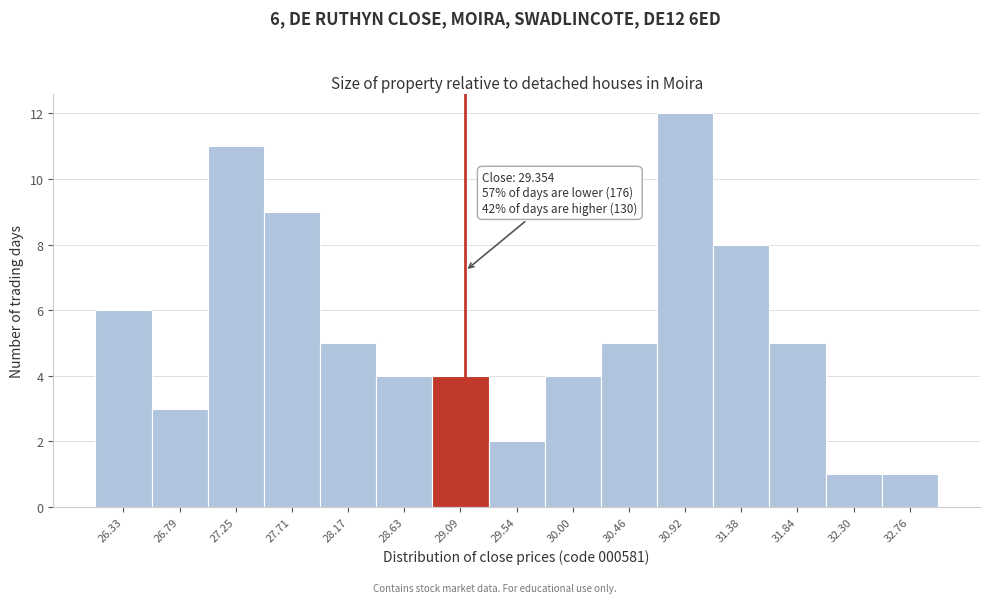

Reading left to right, list all the values displayed in this chart.

26.33=6	26.79=3	27.25=11	27.71=9	28.17=5	28.63=4	29.09=4	29.54=2	30.00=4	30.46=5	30.92=12	31.38=8	31.84=5	32.30=1	32.76=1